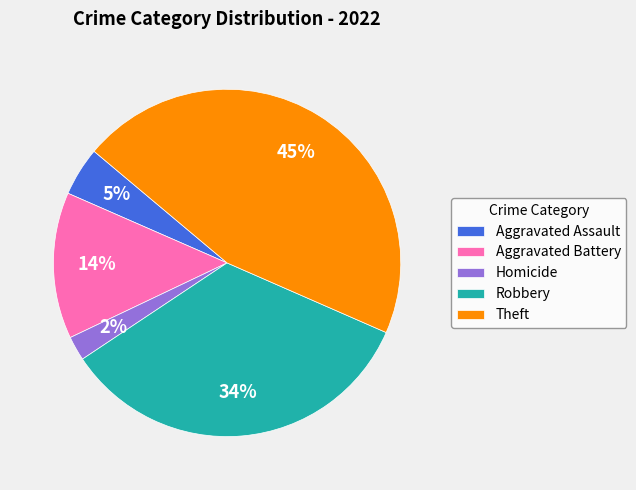

To the nearest percent, what is the combined percentage of Homicide and Aggravated Assault?

7%